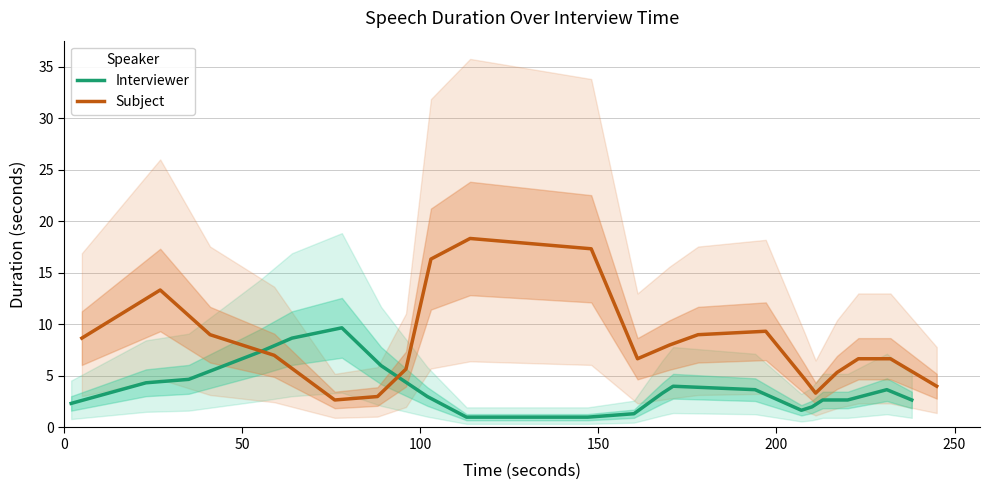

What is the minimum value for Interviewer?

1.0